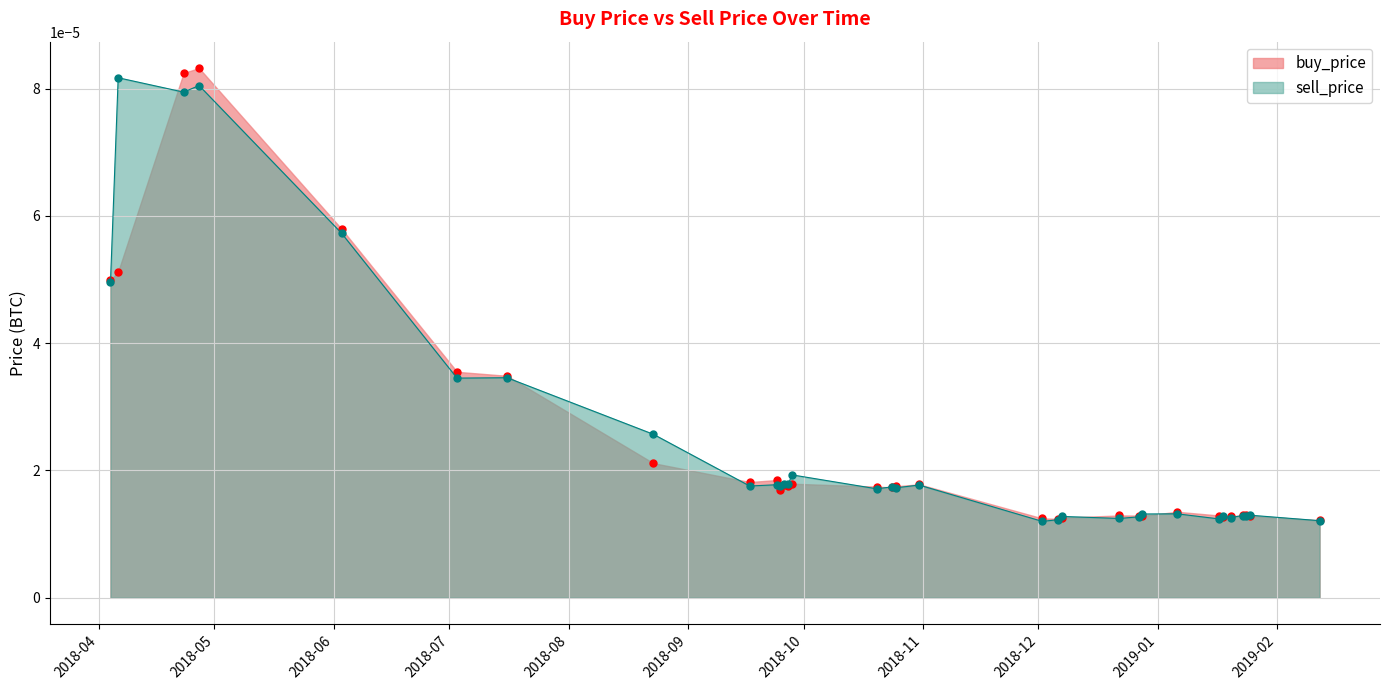

List the series in order of their peak value, lowest first.

sell_price, buy_price